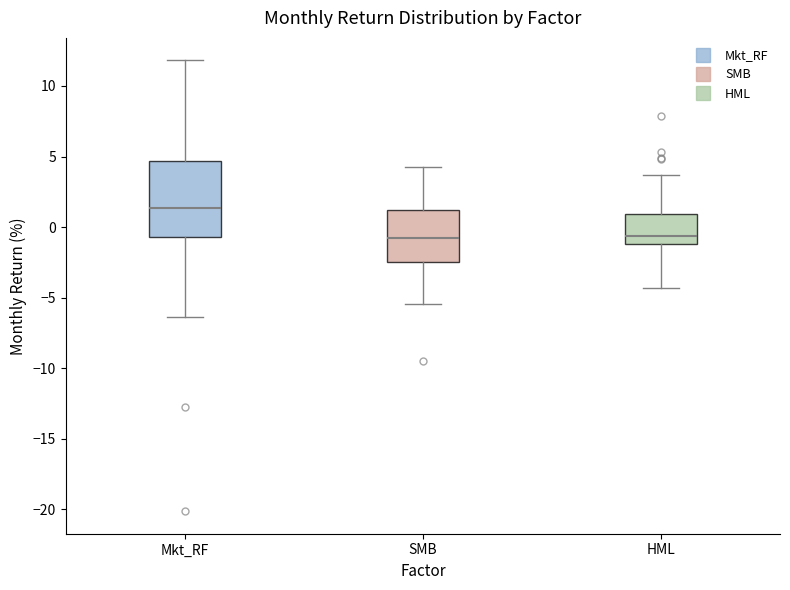

Reading left to right, read every box against the y-axis: the position of its median line, the range the box covers, and the ends of its whiskers. The values are not printed on the chart, so give them approximately, as read against the axis.

Mkt_RF: median 1.5, box -0.5 to 4.5, whiskers -6.5 to 12.0
SMB: median -1.0, box -2.5 to 1.0, whiskers -5.5 to 4.5
HML: median -0.5, box -1.0 to 1.0, whiskers -4.5 to 3.5